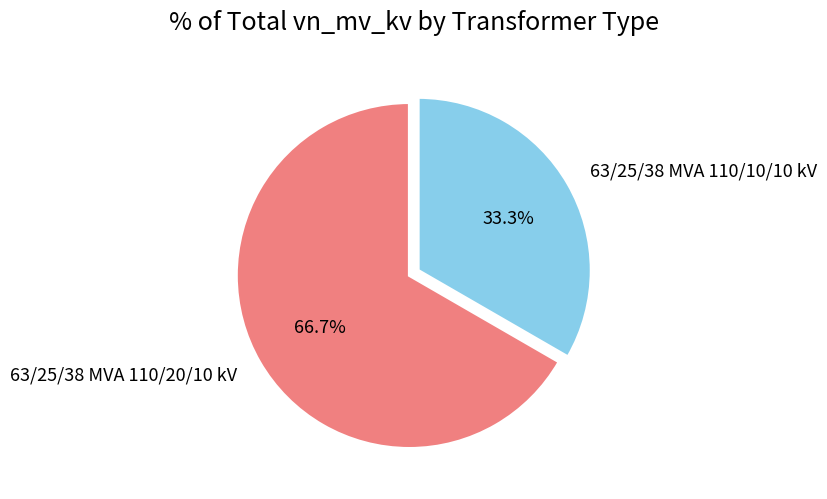

What percentage is the 63/25/38 MVA 110/10/10 kV slice, to the nearest percent?

33%